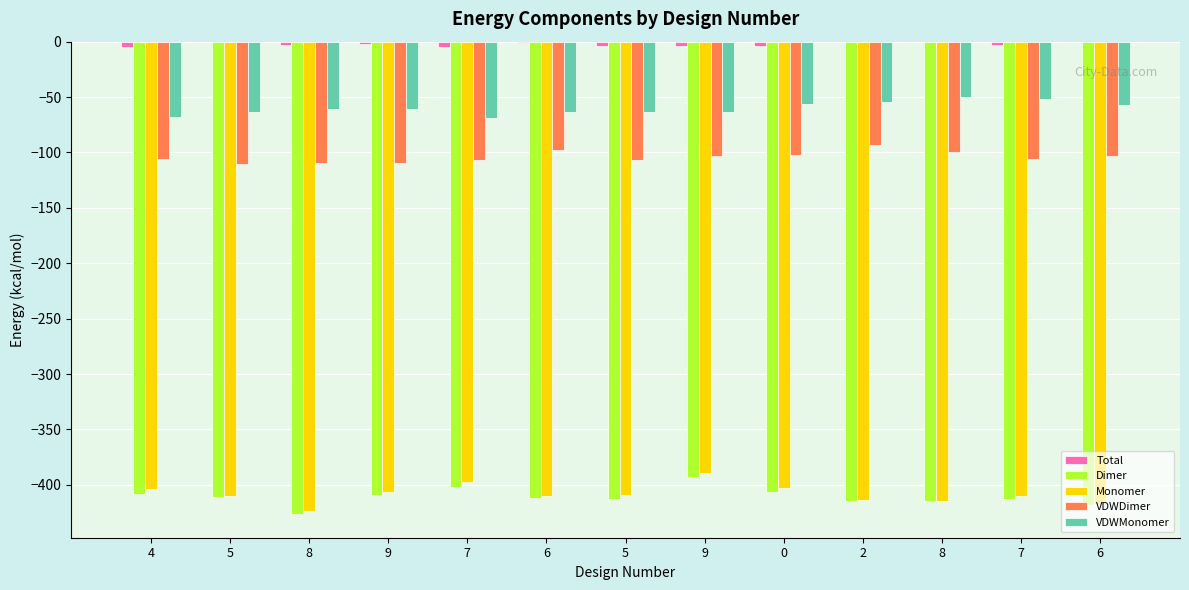

What is the label of the 10th bar from the right?

9